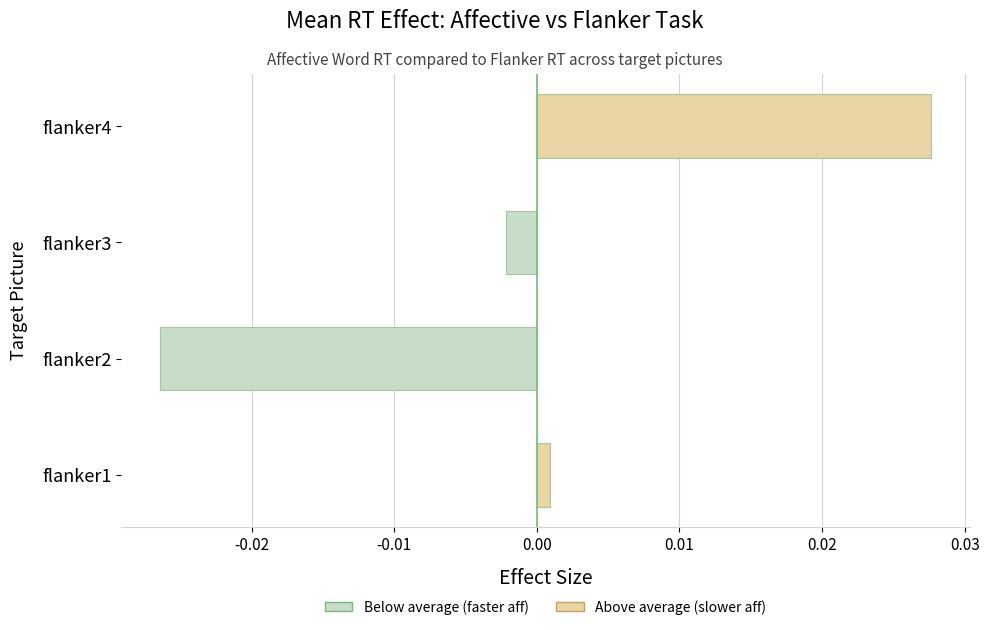

At which label is the value closest to 0?

flanker1